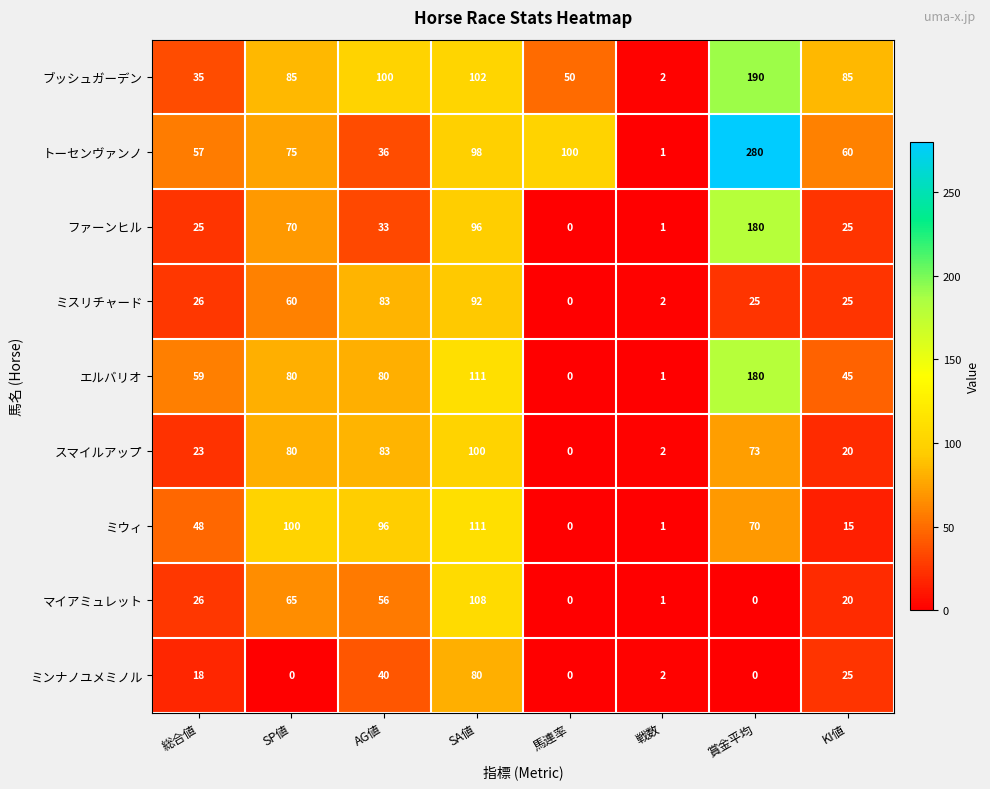

What is the difference between the second highest and minimum values in the ブッシュガーデン series?

100